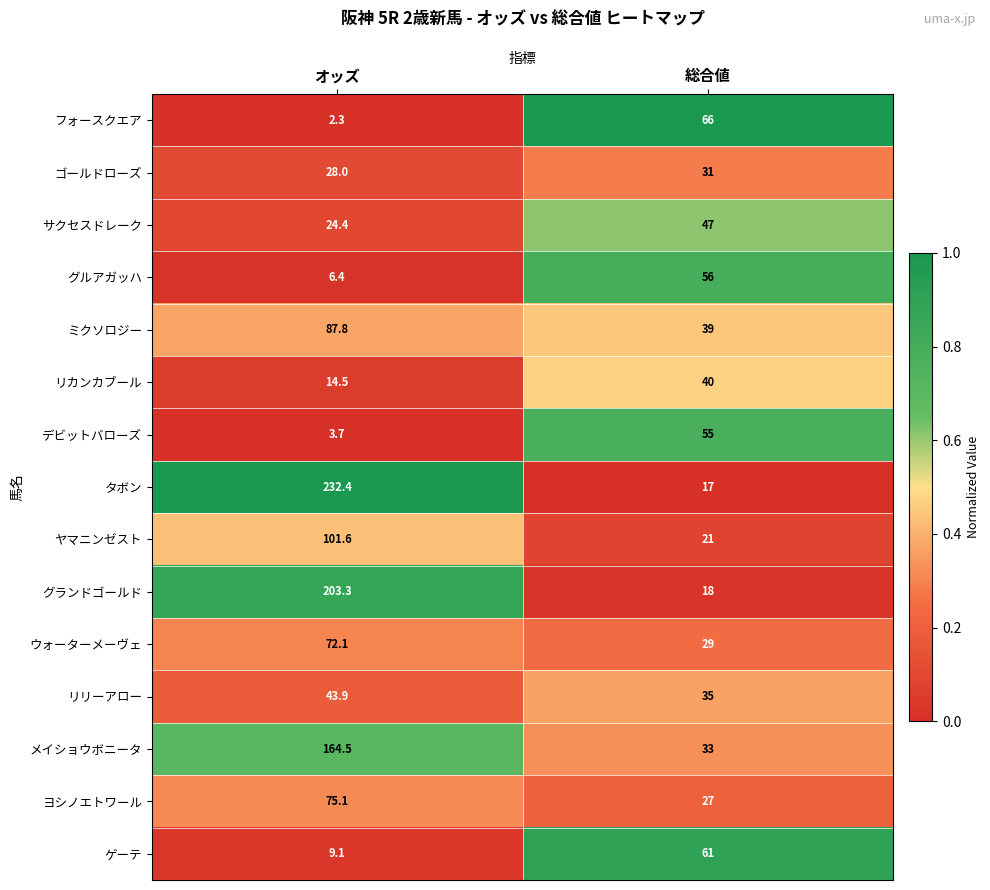

Which label corresponds to the smallest value in the chart?

オッズ